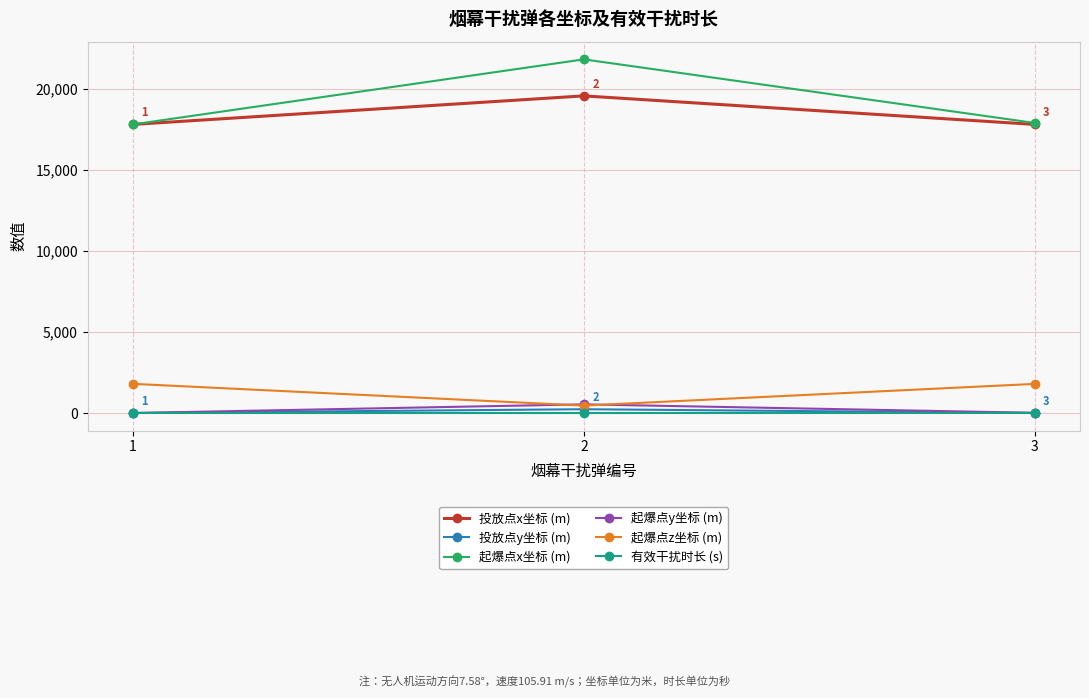

At which label does 起爆点y坐标 (m) first exceed 11?

2